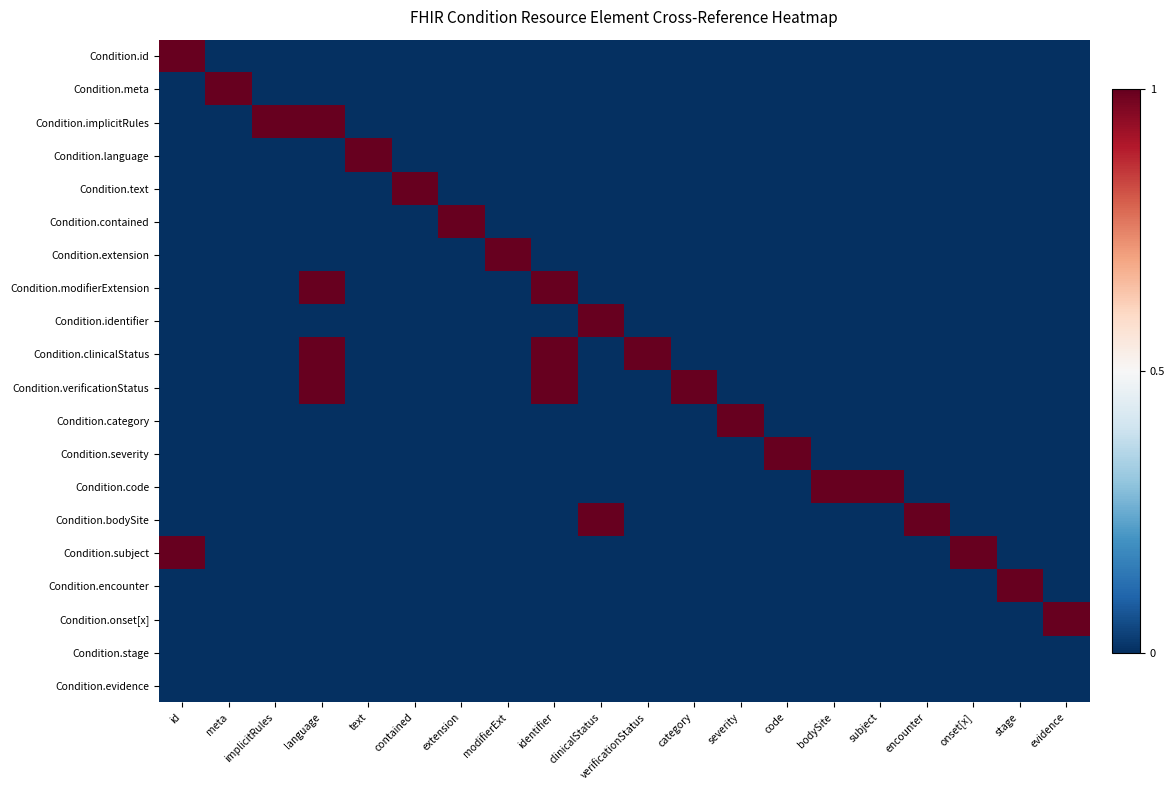

Count the number of data series in this chart.

20